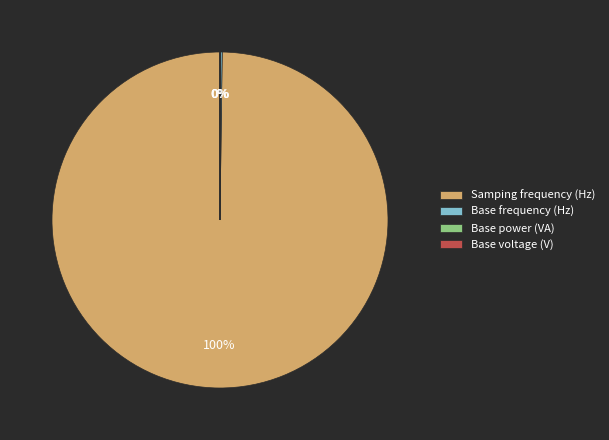

To the nearest percent, what is the average slice percentage?

25%